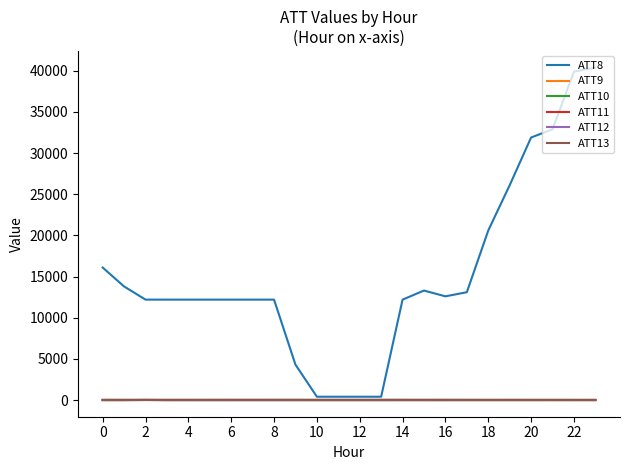

Which series has the largest total across all categories?

ATT8